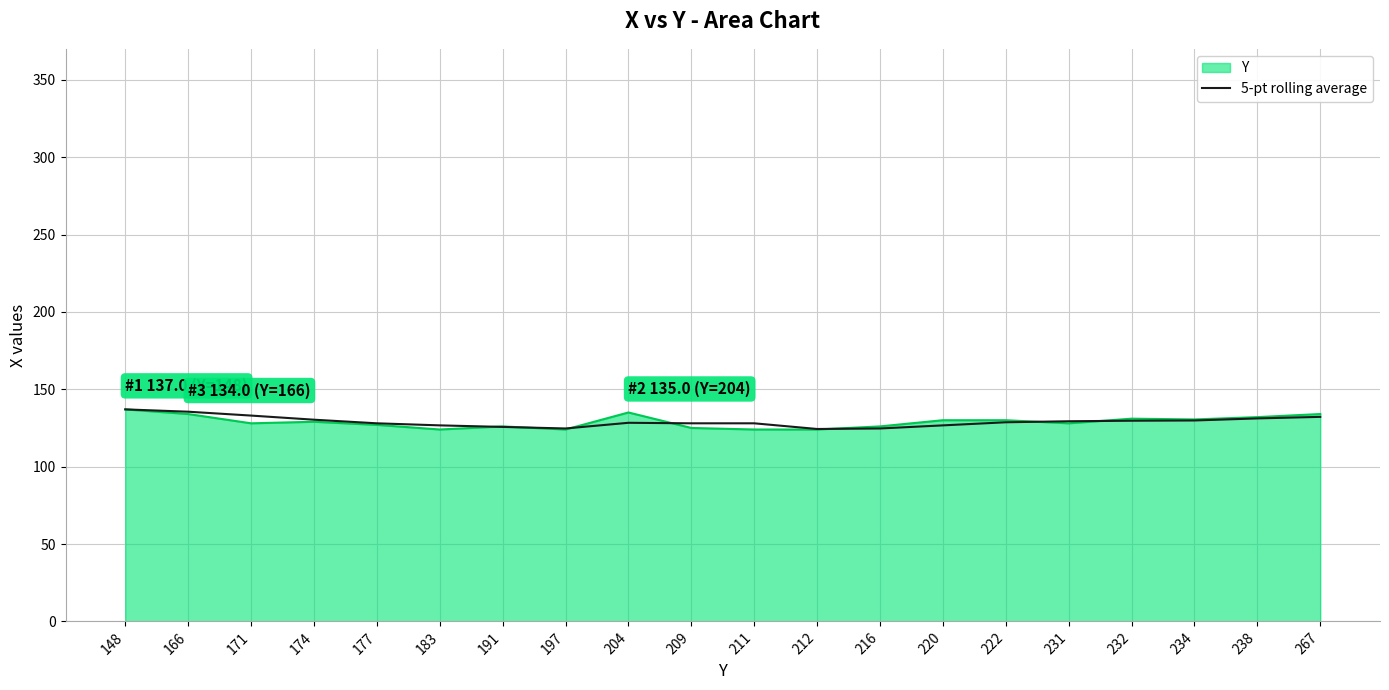

What is the total value across all series at 267?

266.2